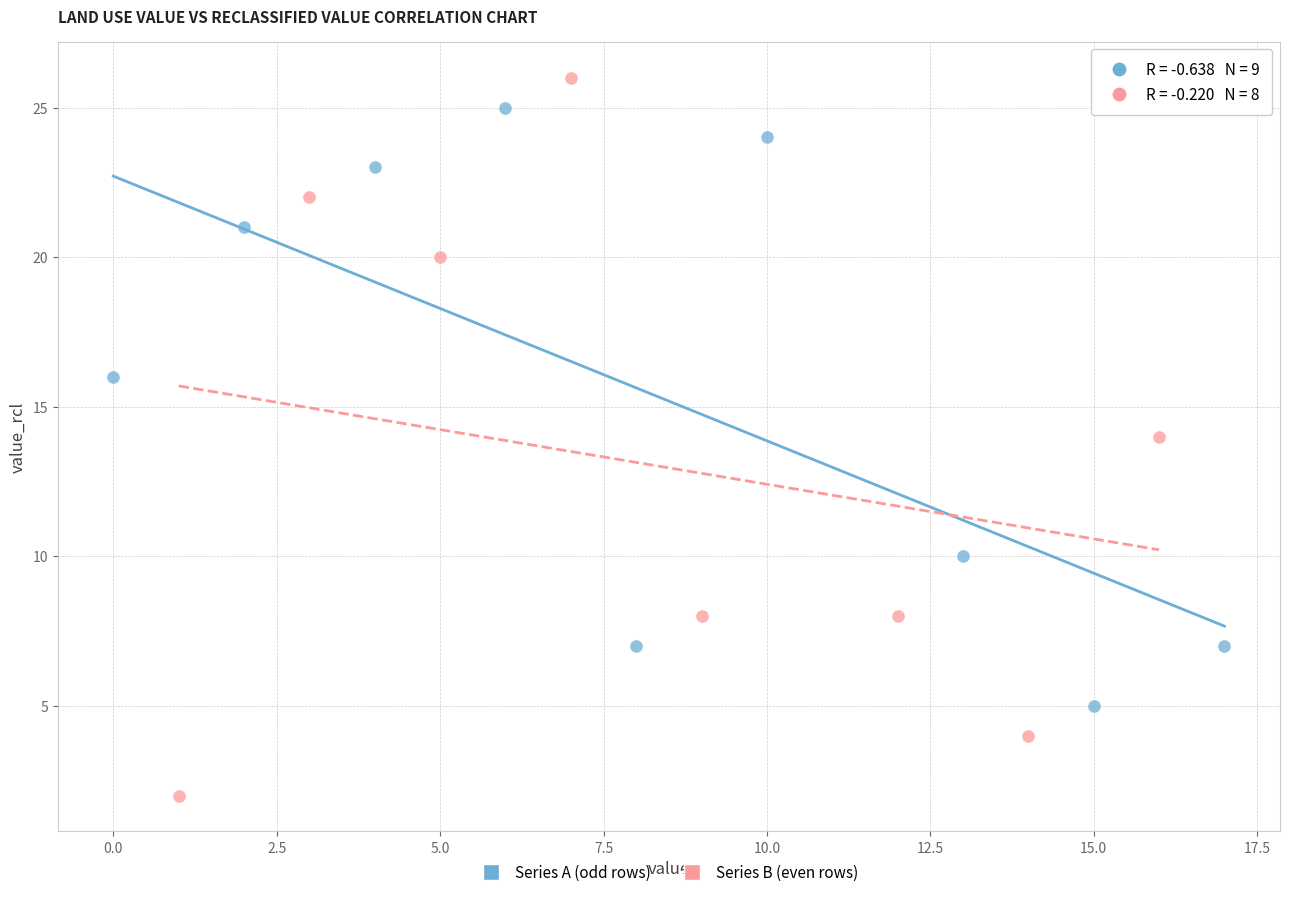

Which series reaches the minimum Y coordinate?

Series B (even rows)